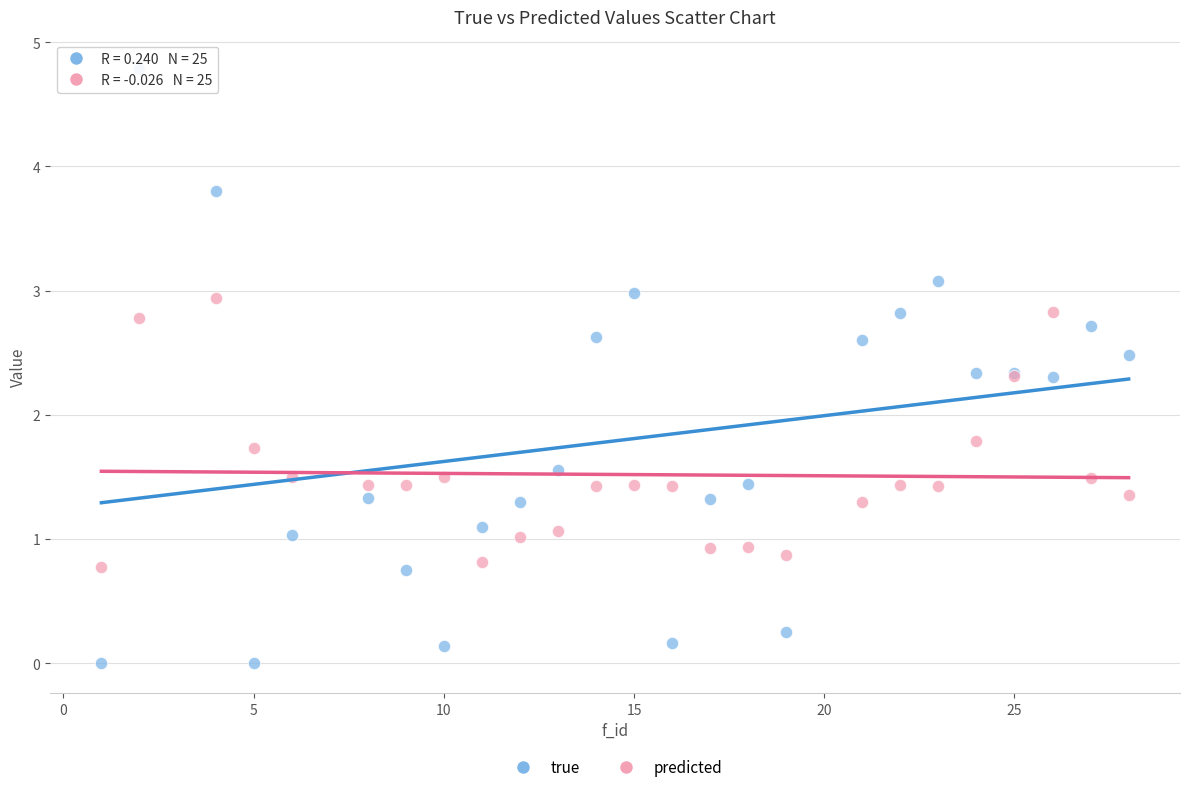

Which series reaches the maximum Y coordinate?

true